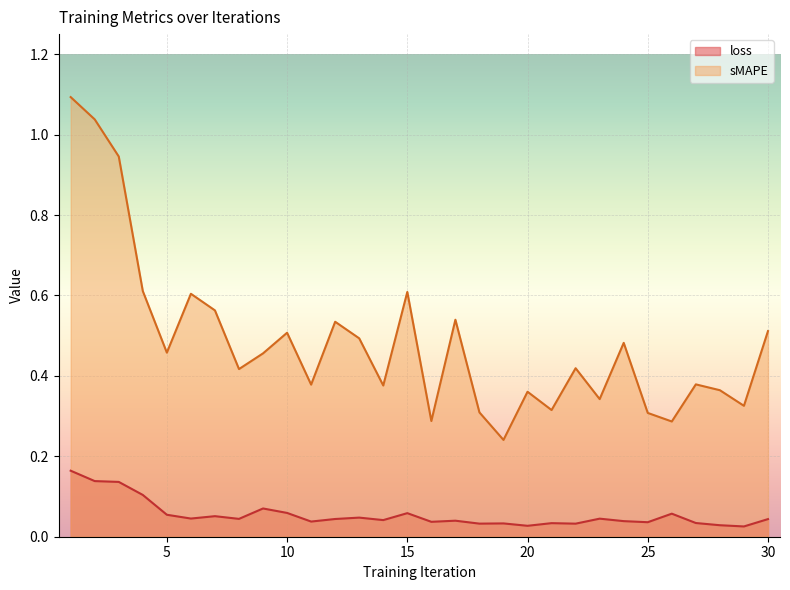

How many series are shown in this chart?

2